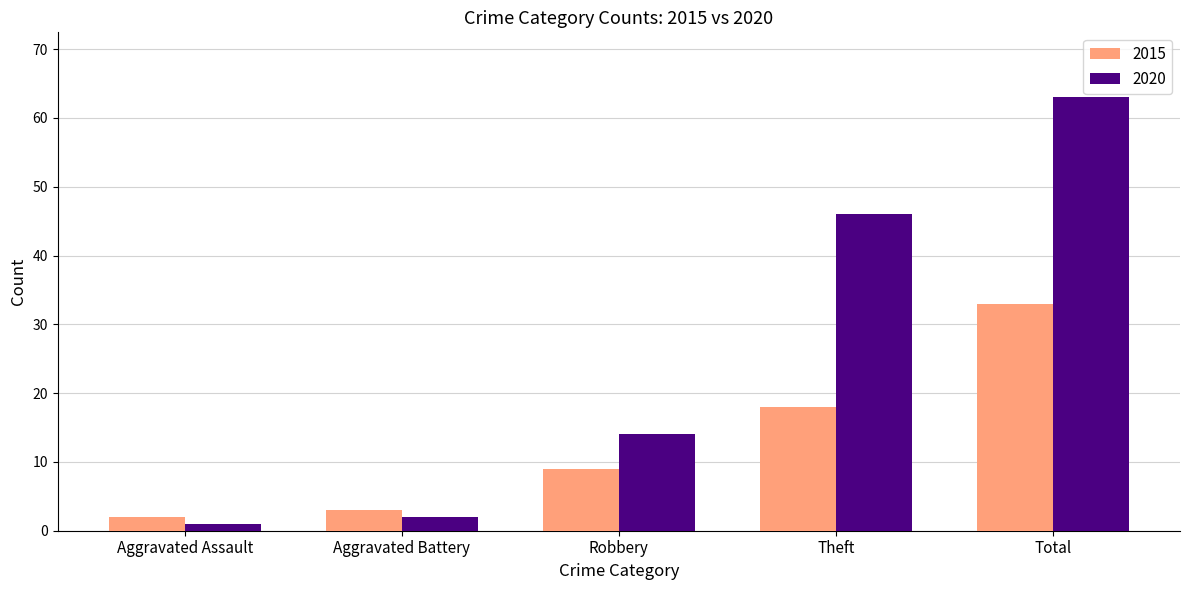

How many bars are there in each group?

2